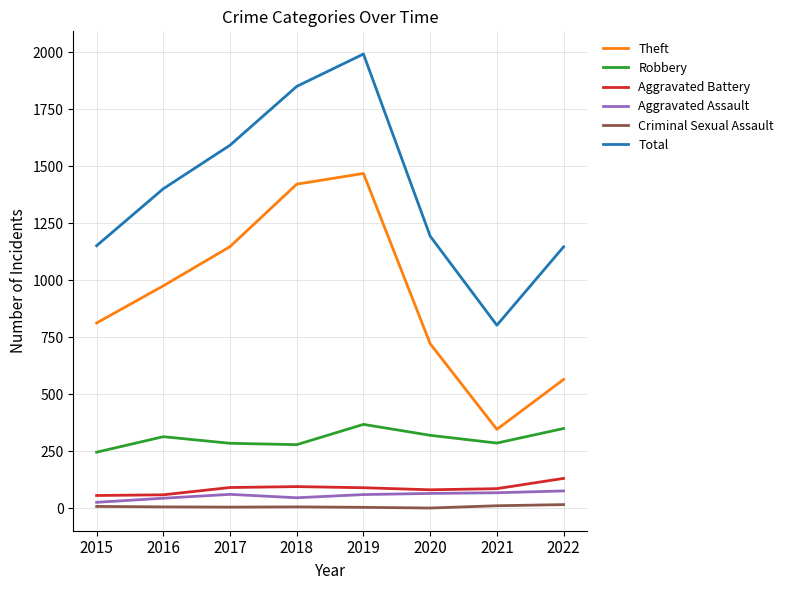

The Aggravated Assault series shows 68 at 2021. True or false?

True